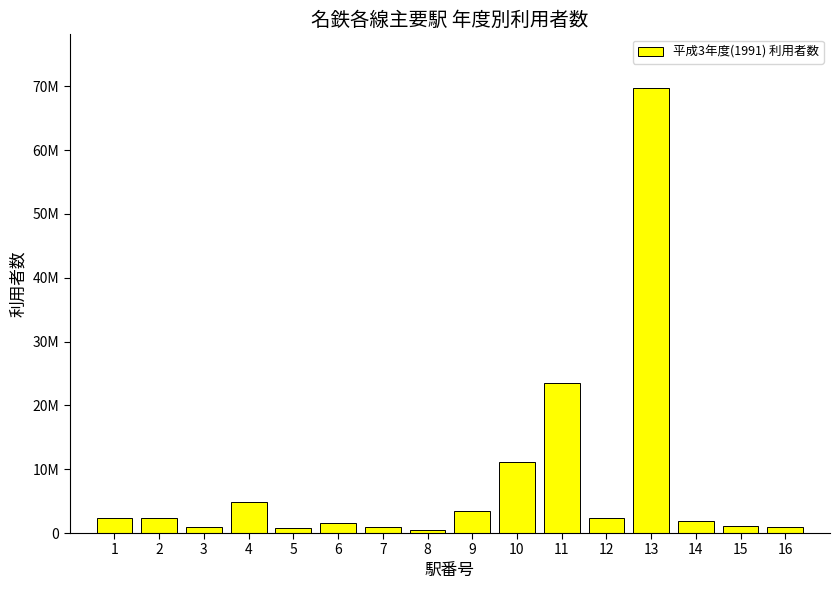

Does the chart contain any negative values?

No